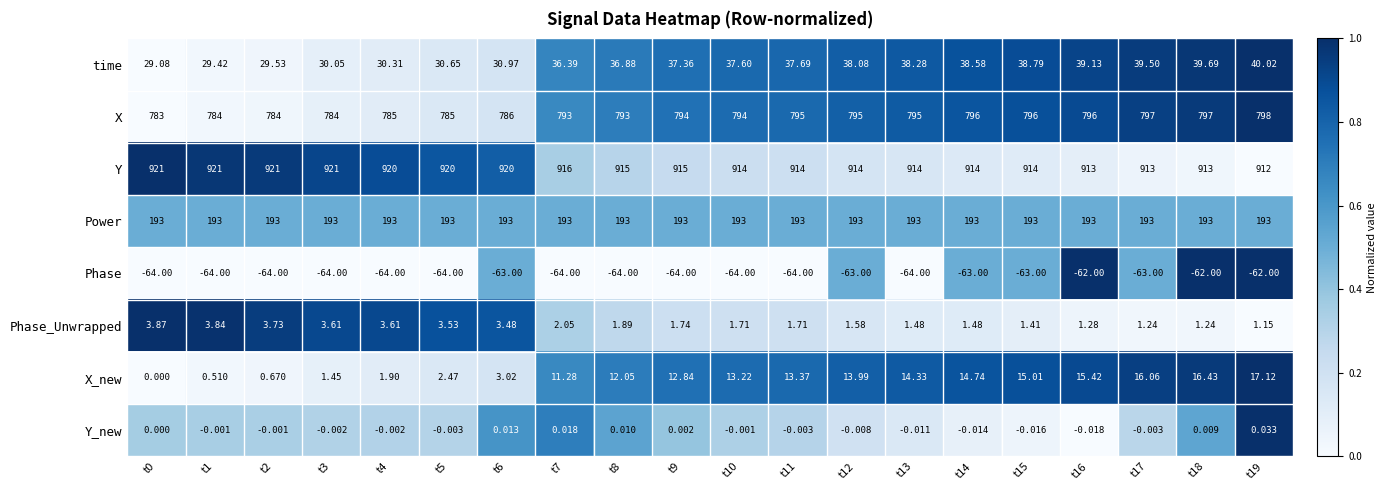

Which series has the largest range (max minus min)?

X_new